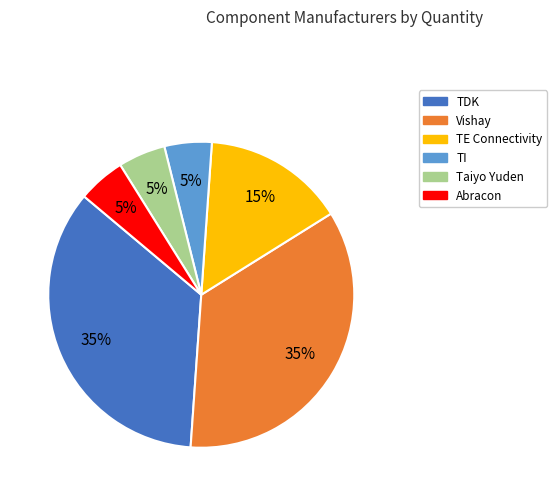

Count the number of slices in the pie.

6